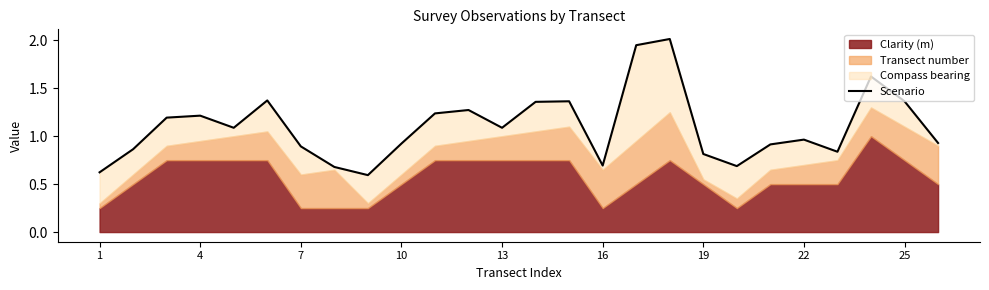

Reading left to right, transcribe all the data shown in this chart.

0.6	0.9	1.2	1.2	1.1	1.4	0.9	0.7	0.6	0.9	1.2	1.3	1.1	1.4	1.4	0.7	1.9	2.0	0.8	0.7	0.9	1.0	0.8	1.6	1.4	0.9